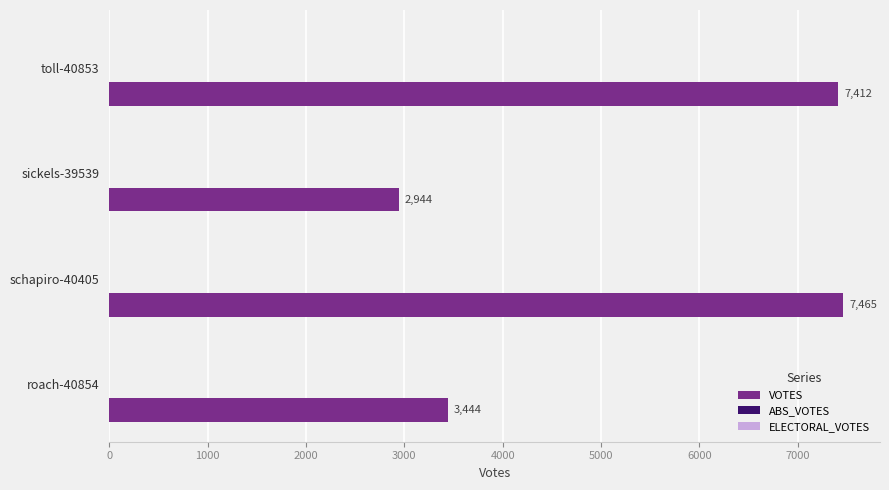

Reading bottom to top, extract all data points from this chart.

3444	7465	2944	7412